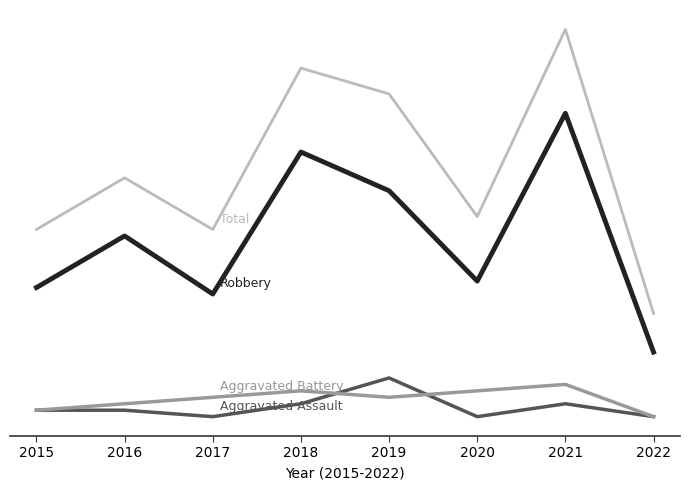

Is this an area chart (filled region under the line)?

No